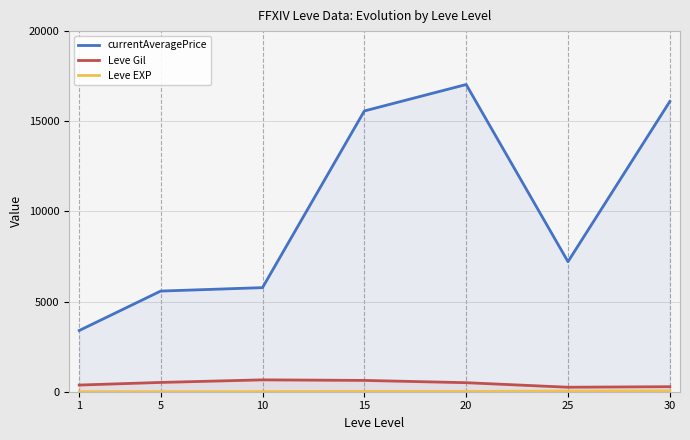

Which series has the largest total across all categories?

currentAveragePrice